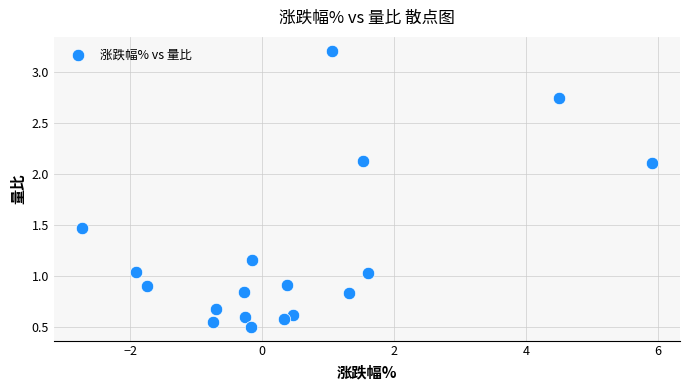

What is the range of X values (max minus min)?

8.6